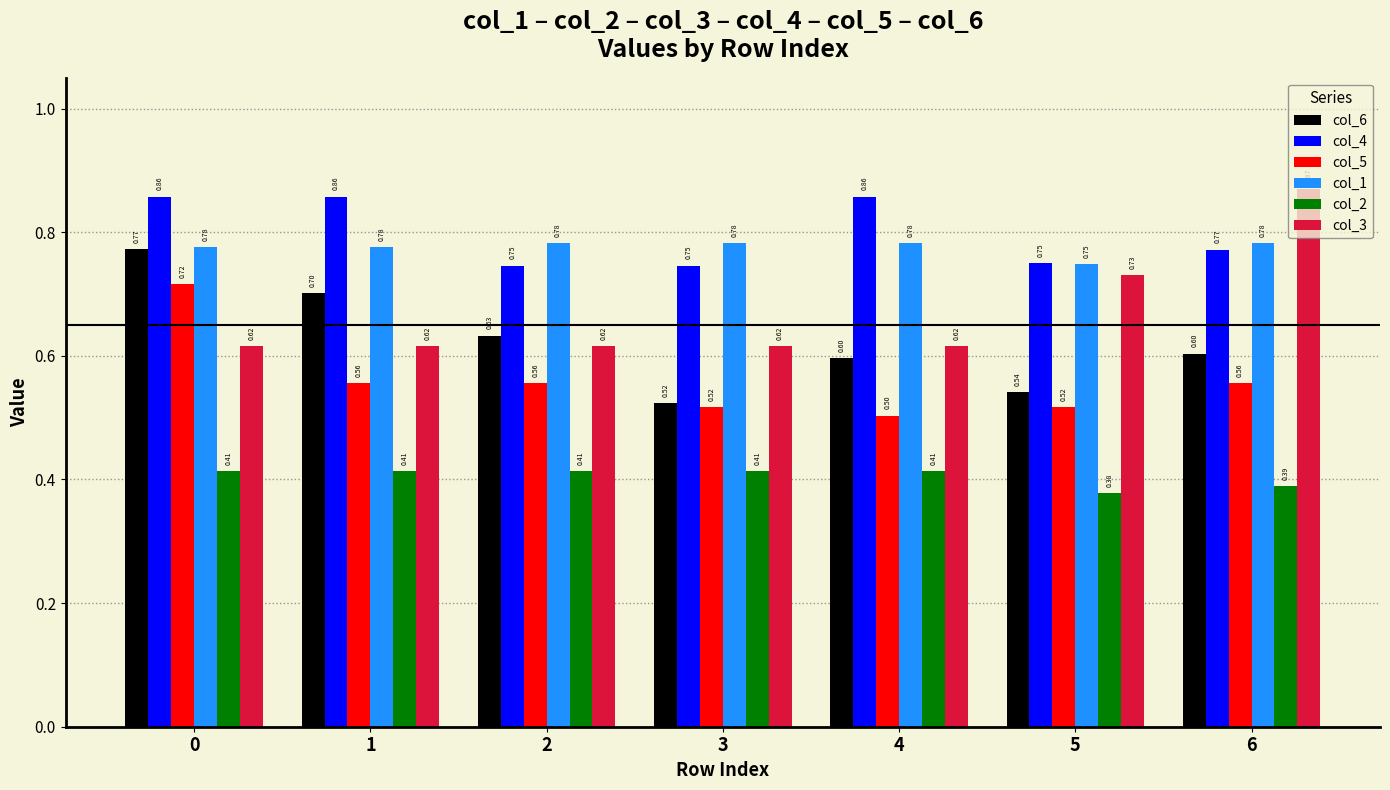

What is the highest value of the col_5 series?

0.7